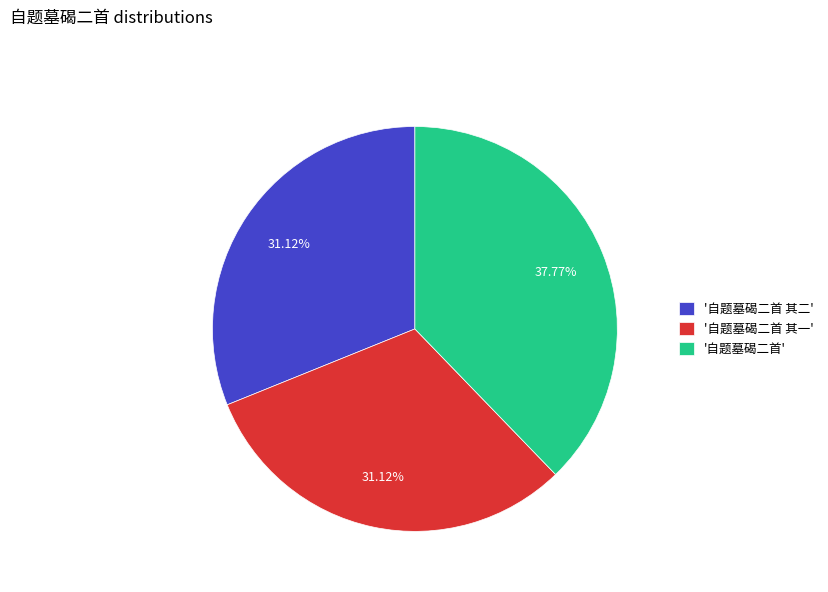

Does any single category account for the majority?

No